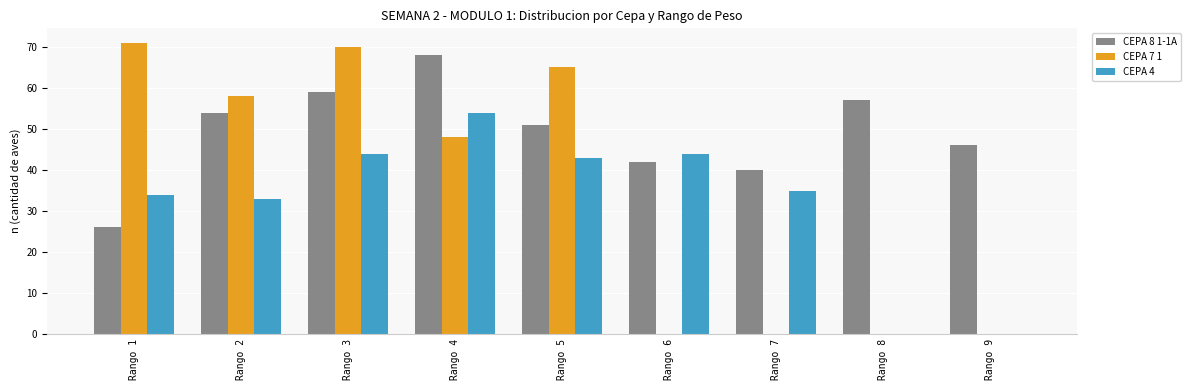

Does the chart contain stacked bars?

No